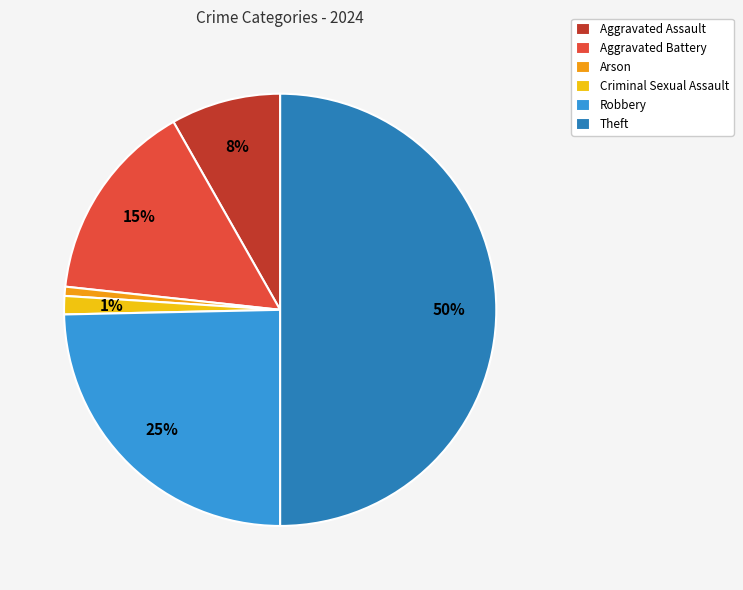

True or false: Aggravated Battery accounts for 15% of the total.

True